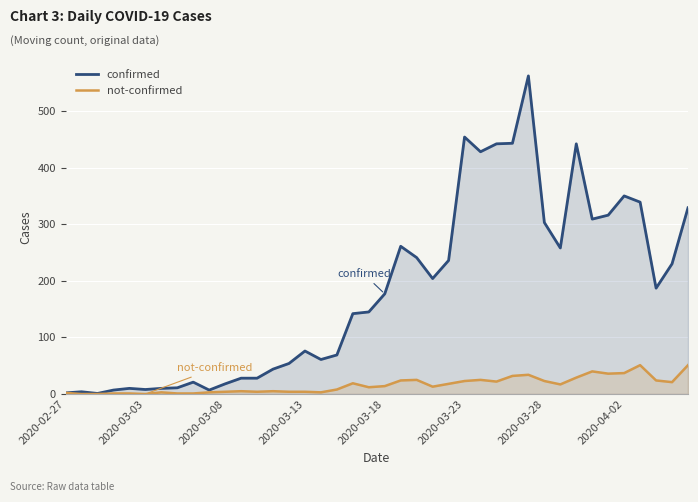

What value does the confirmed series have at 2020-03-23, to the nearest 50?

450